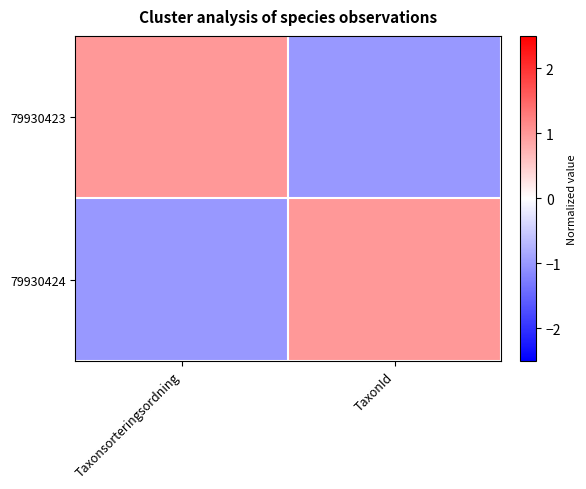

What is the difference between the highest and lowest values at Taxonsorteringsordning?

2